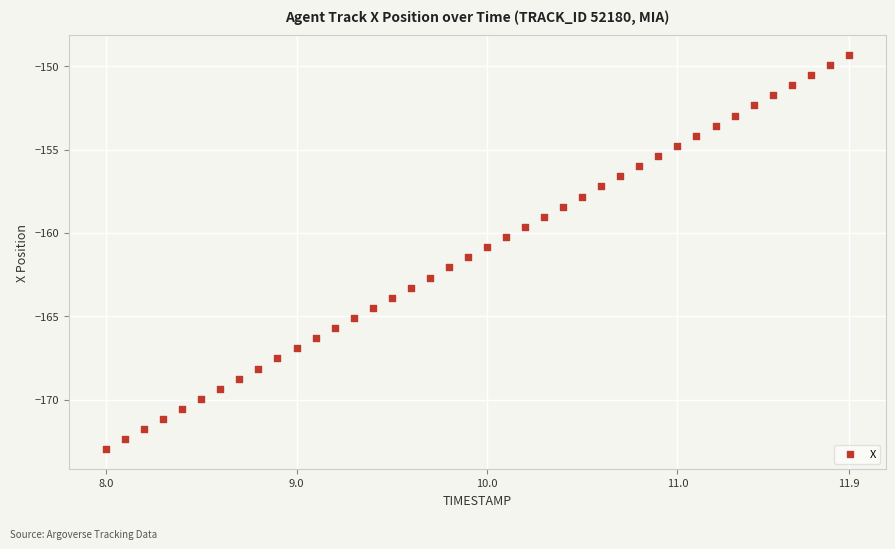

What is the range of Y values (max minus min)?

23.7